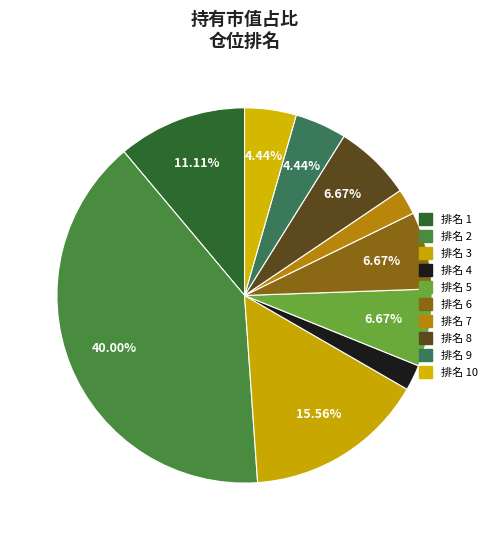

Does any single category account for the majority?

No